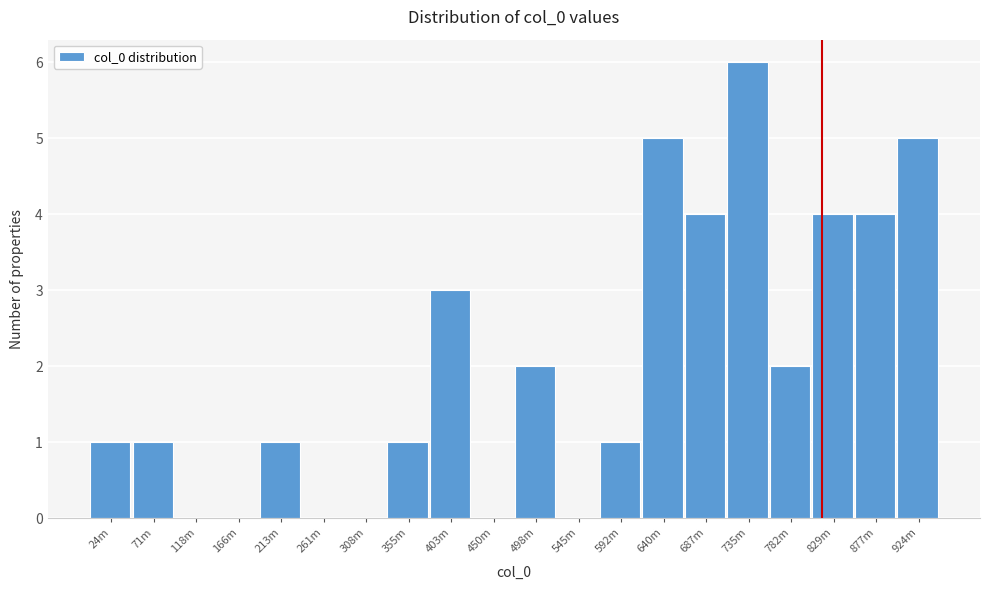

Reading left to right, transcribe all the data shown in this chart.

24m=1	71m=1	118m=0	166m=0	213m=1	261m=0	308m=0	355m=1	403m=3	450m=0	498m=2	545m=0	592m=1	640m=5	687m=4	735m=6	782m=2	829m=4	877m=4	924m=5